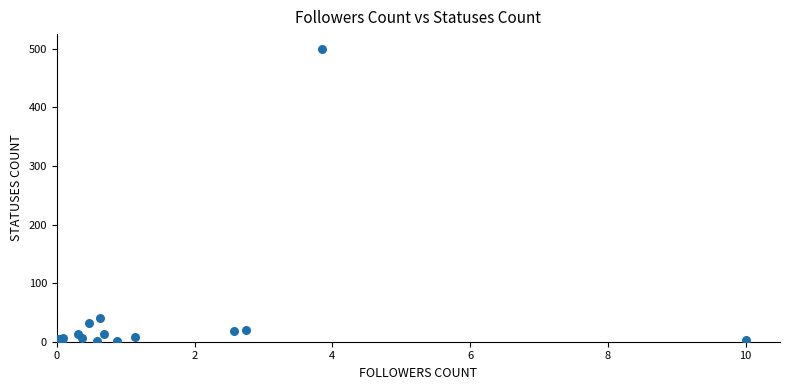

What Y value in the scatter plot is closest to 250?

41.2